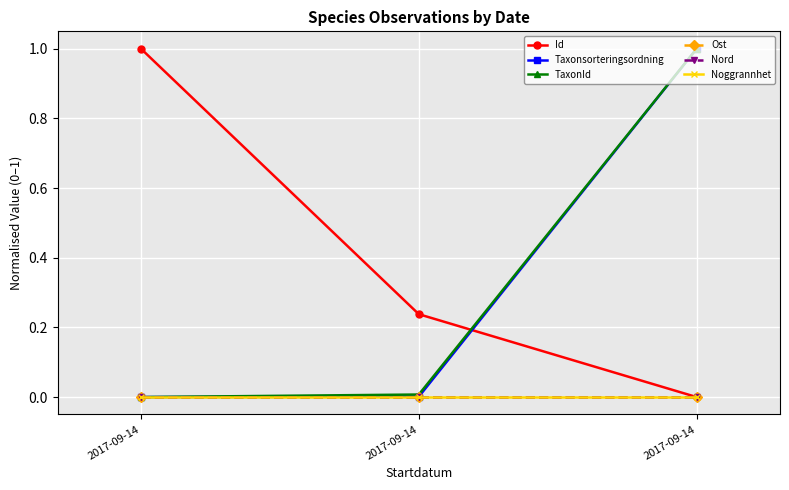

Does the chart have visible grid lines?

Yes